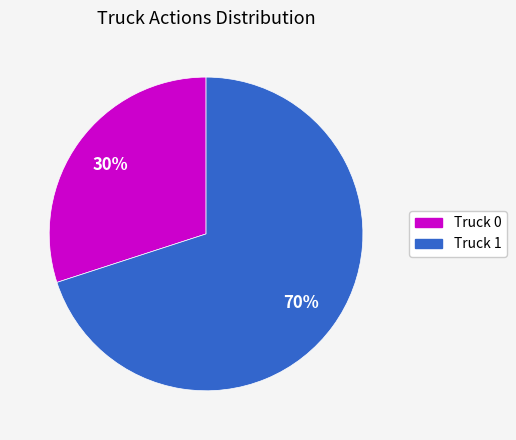

Is it true that Truck 0 is 23% of the pie?

False